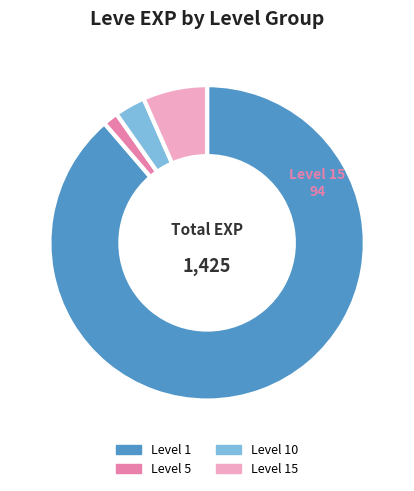

What is the ratio of the value at Level 15 to the value at Level 5?

4.3